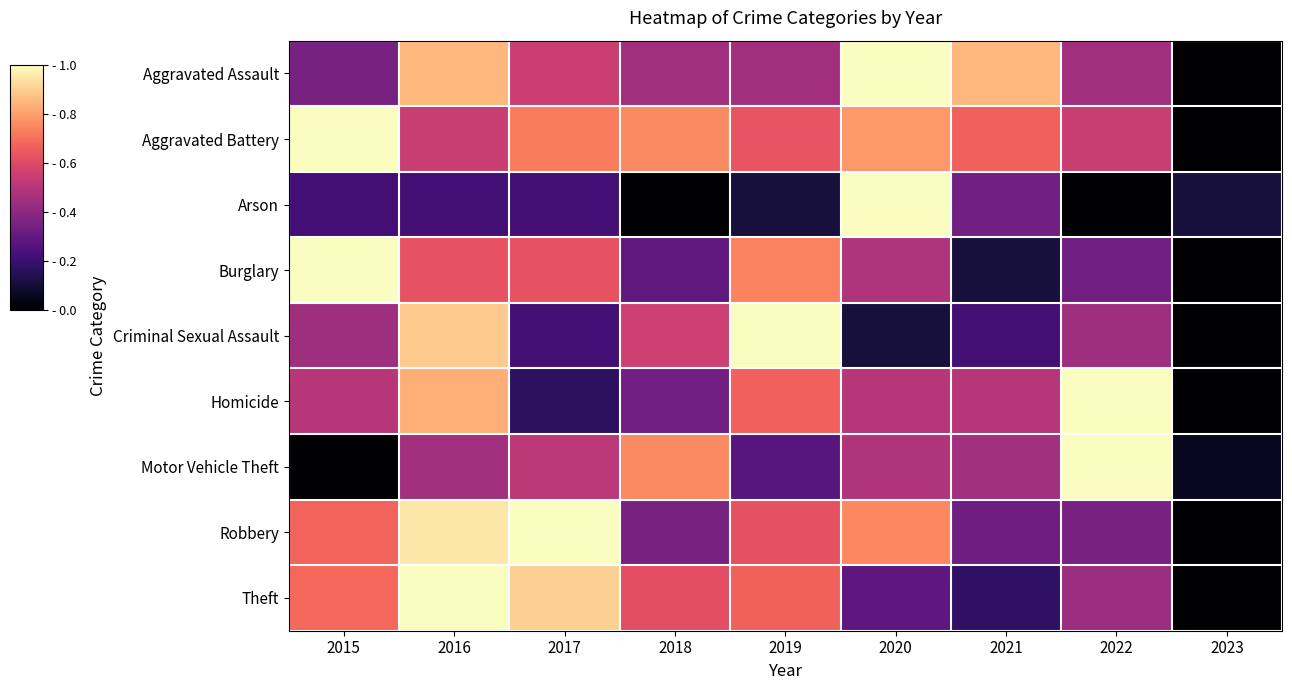

Reading left to right, transcribe all the data shown in this chart.

Aggravated Assault: 2015=0.3	2016=0.8	2017=0.6	2018=0.5	2019=0.5	2020=1.0	2021=0.8	2022=0.5	2023=0.0
Aggravated Battery: 2015=1.0	2016=0.5	2017=0.7	2018=0.8	2019=0.6	2020=0.8	2021=0.7	2022=0.5	2023=0.0
Arson: 2015=0.2	2016=0.2	2017=0.2	2018=0.0	2019=0.1	2020=1.0	2021=0.3	2022=0.0	2023=0.1
Burglary: 2015=1.0	2016=0.6	2017=0.6	2018=0.3	2019=0.7	2020=0.5	2021=0.1	2022=0.3	2023=0.0
Criminal Sexual Assault: 2015=0.4	2016=0.9	2017=0.2	2018=0.6	2019=1.0	2020=0.1	2021=0.2	2022=0.4	2023=0.0
Homicide: 2015=0.5	2016=0.8	2017=0.2	2018=0.3	2019=0.7	2020=0.5	2021=0.5	2022=1.0	2023=0.0
Motor Vehicle Theft: 2015=0.0	2016=0.5	2017=0.5	2018=0.8	2019=0.3	2020=0.5	2021=0.5	2022=1.0	2023=0.1
Robbery: 2015=0.7	2016=0.9	2017=1.0	2018=0.3	2019=0.6	2020=0.8	2021=0.3	2022=0.3	2023=0.0
Theft: 2015=0.7	2016=1.0	2017=0.9	2018=0.6	2019=0.7	2020=0.3	2021=0.2	2022=0.4	2023=0.0